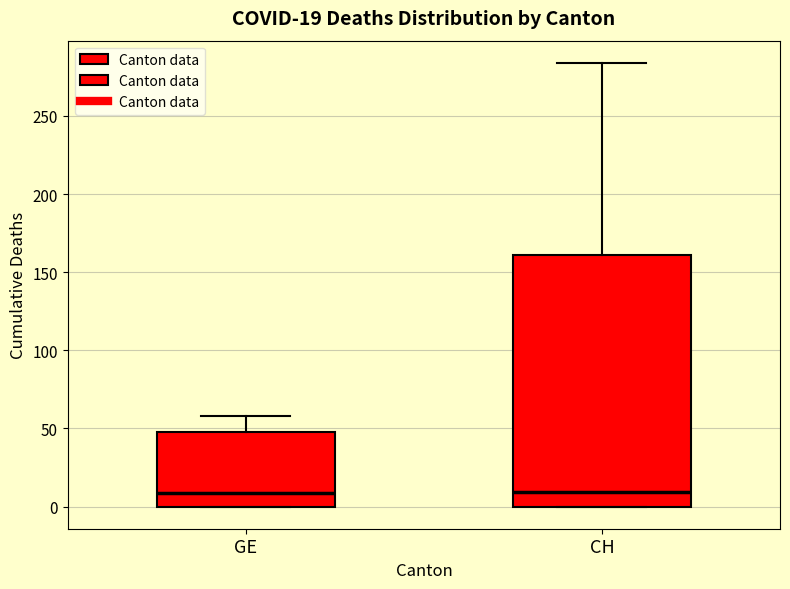

Which box is the tallest, from its lower edge to its upper edge?

CH